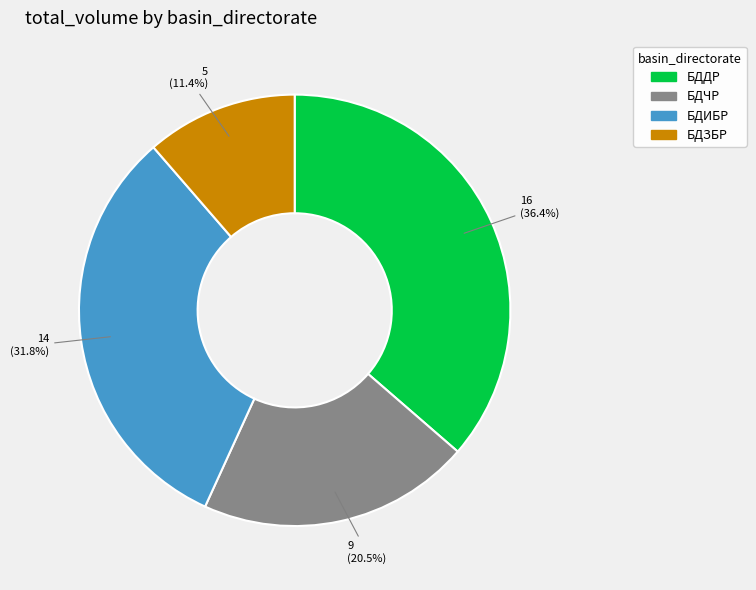

True or false: БДИБР accounts for 46% of the total.

False